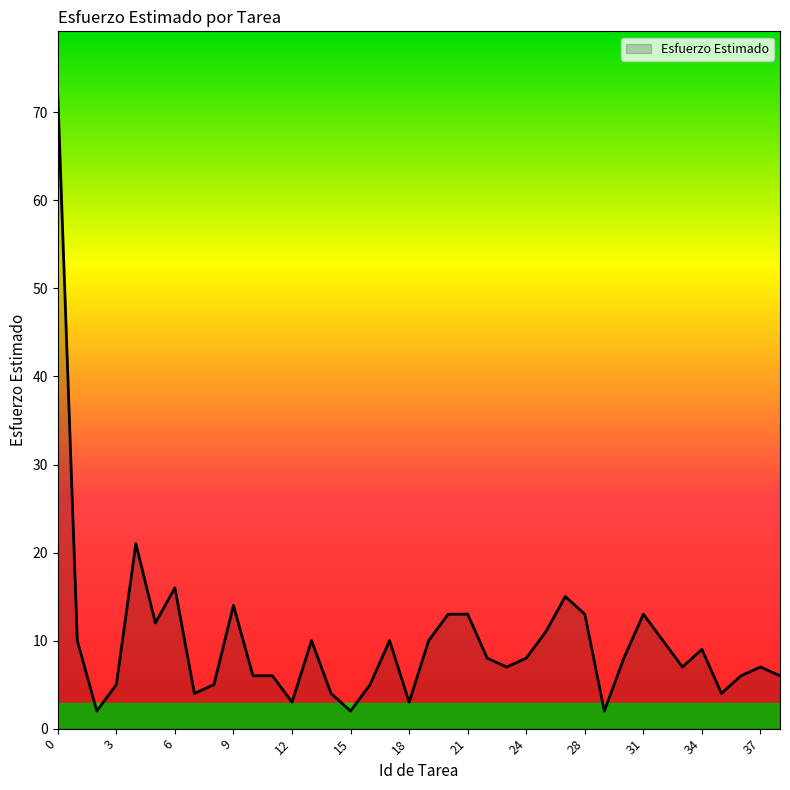

What is the difference between the maximum and minimum values?

70